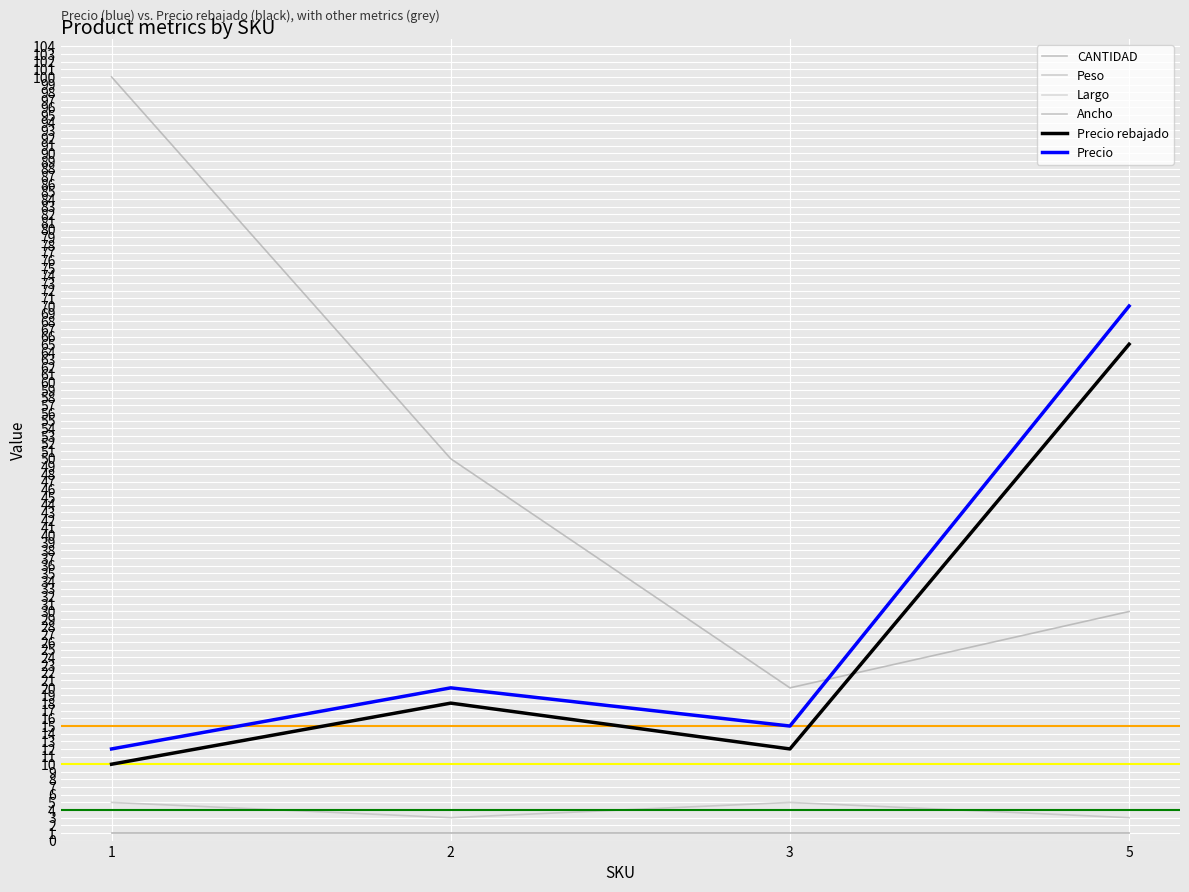

The value of Precio at 5 is 97. True or false?

False